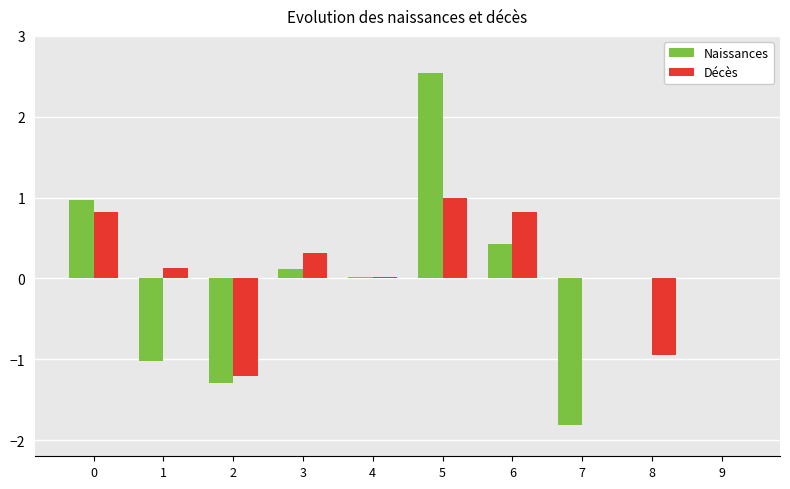

True or false: Décès has a value of 0.0 at 4.

True